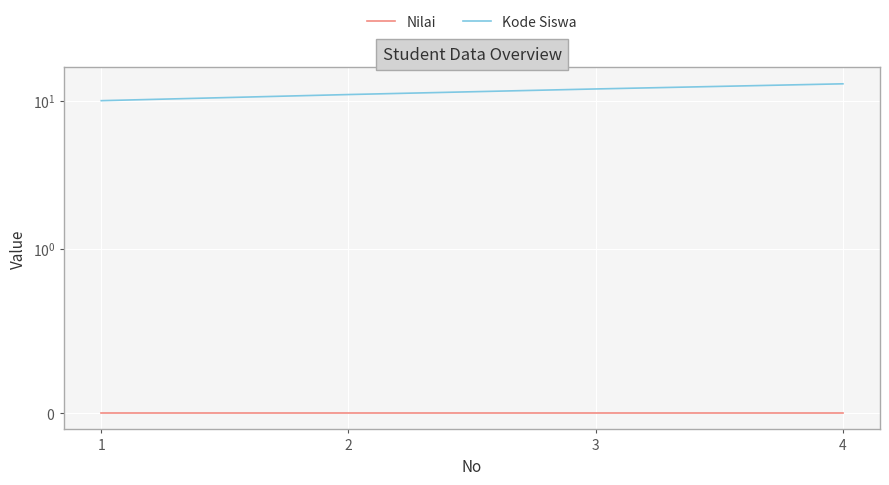

Which has a higher value, 2 or 4?

2